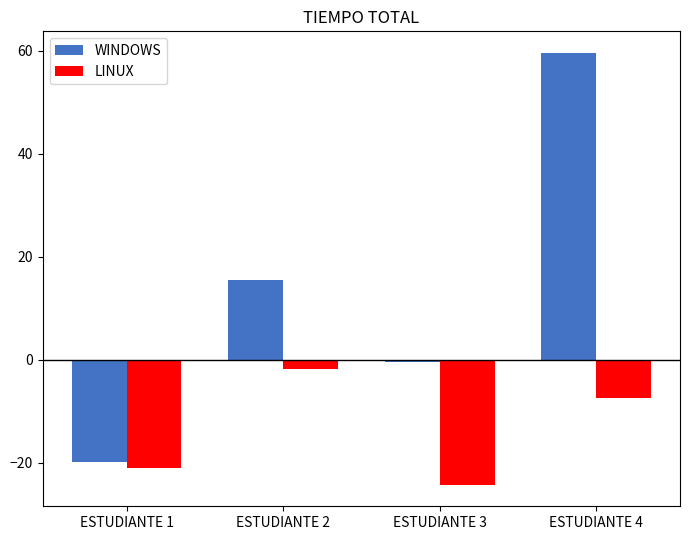

Which series has the largest range (max minus min)?

WINDOWS